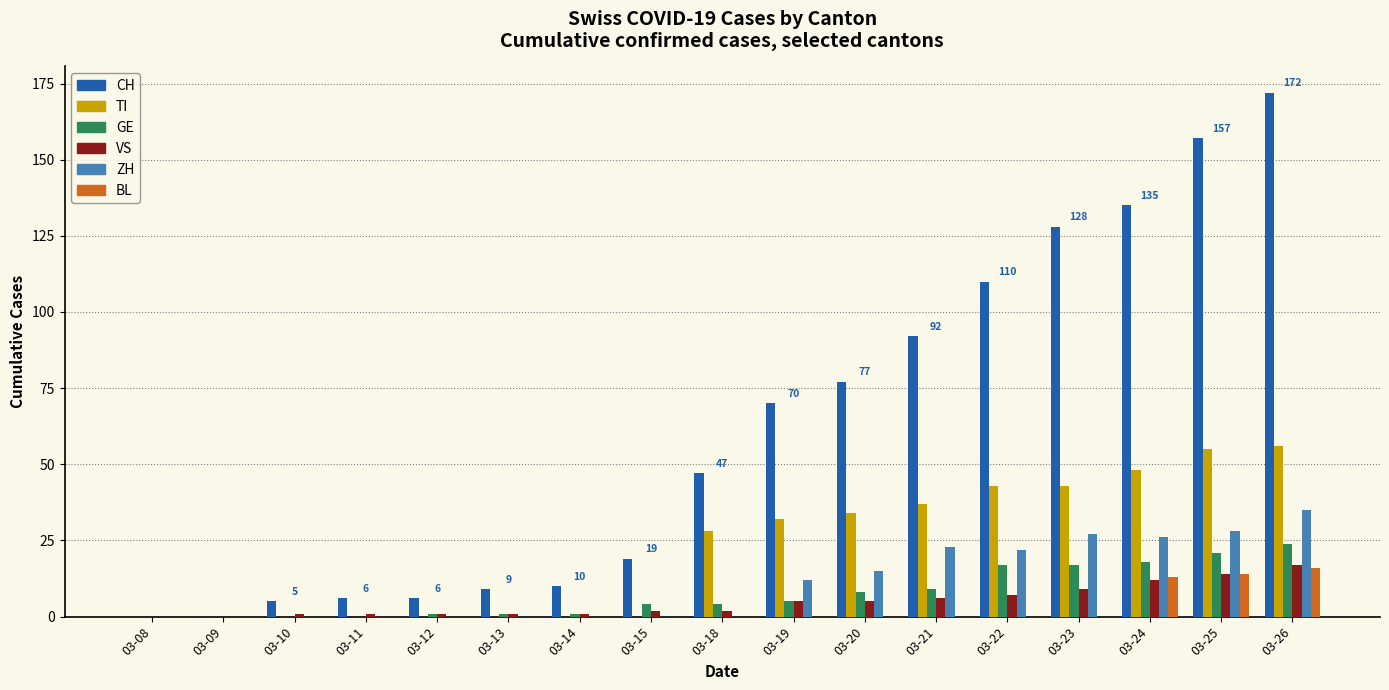

How many groups of bars are there?

17